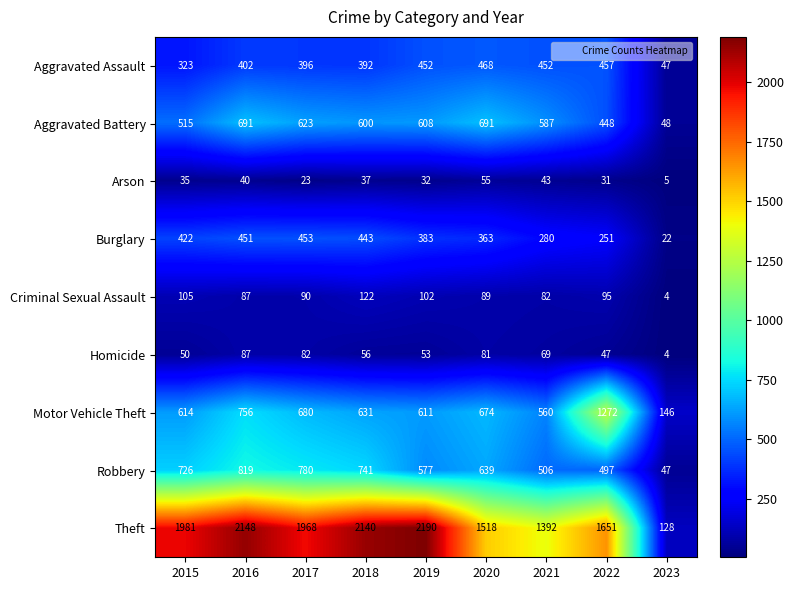

Which series has the widest spread of values?

Theft